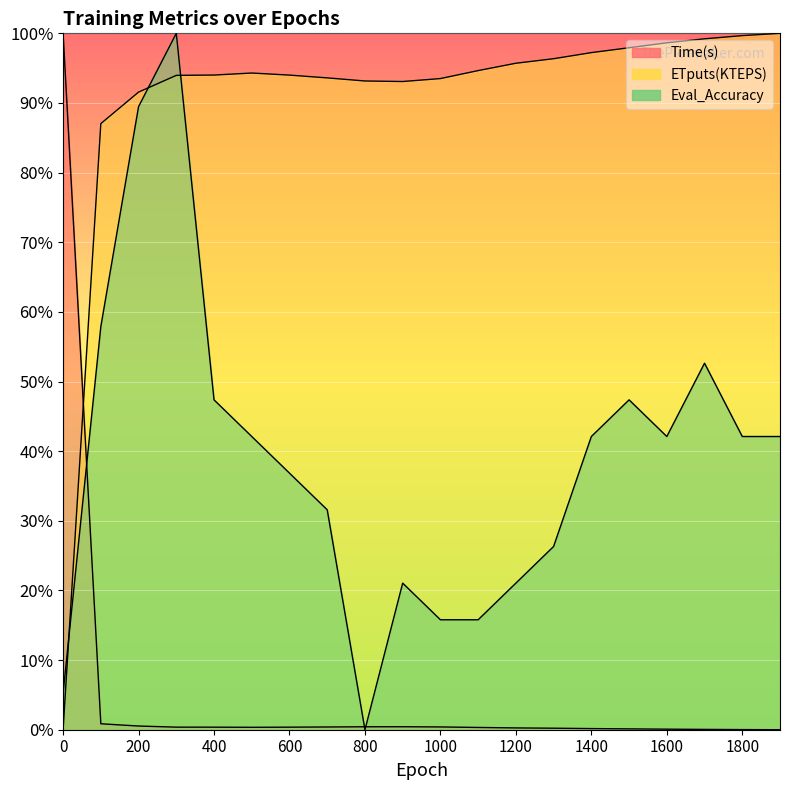

Where do ETputs(KTEPS) and Eval_Accuracy first cross each other?

0 and 100